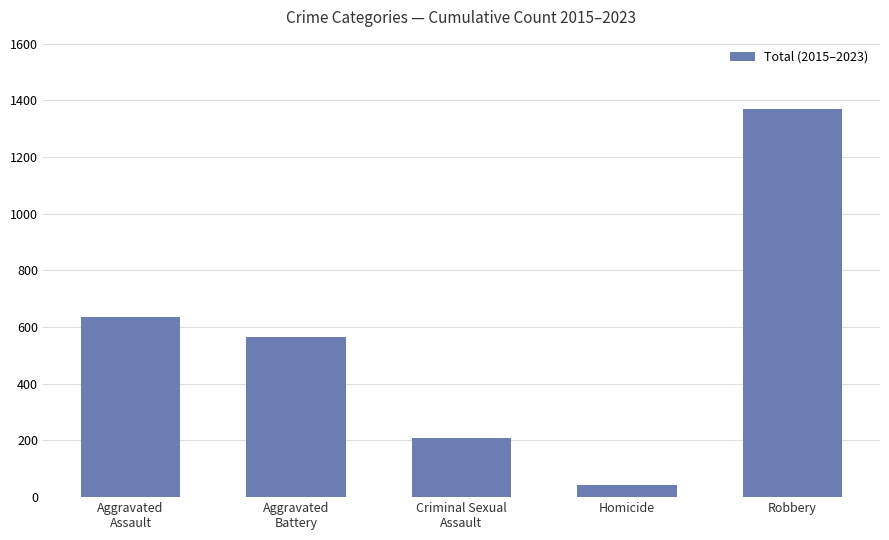

Reading right to left, transcribe all the data shown in this chart.

1368	42	208	565	634